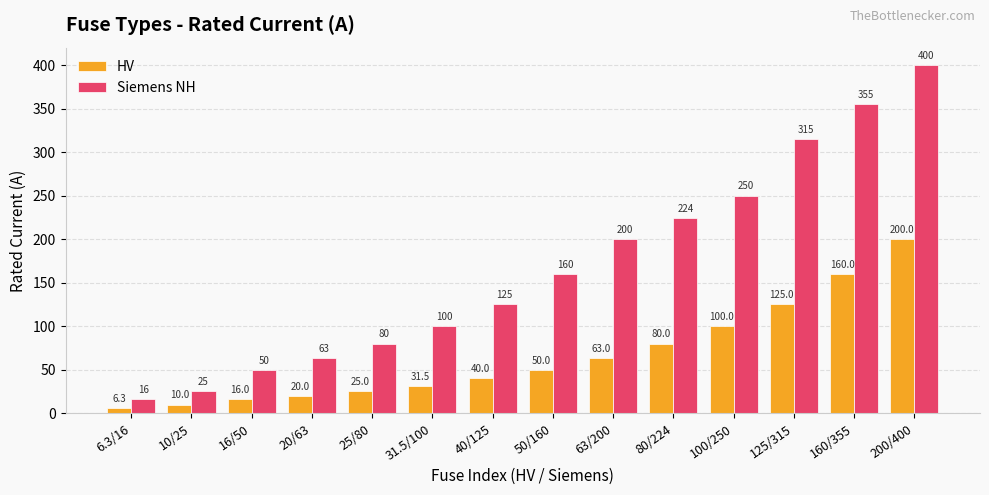

What is the value of the Siemens NH bar at the 1st from the left?

16.0